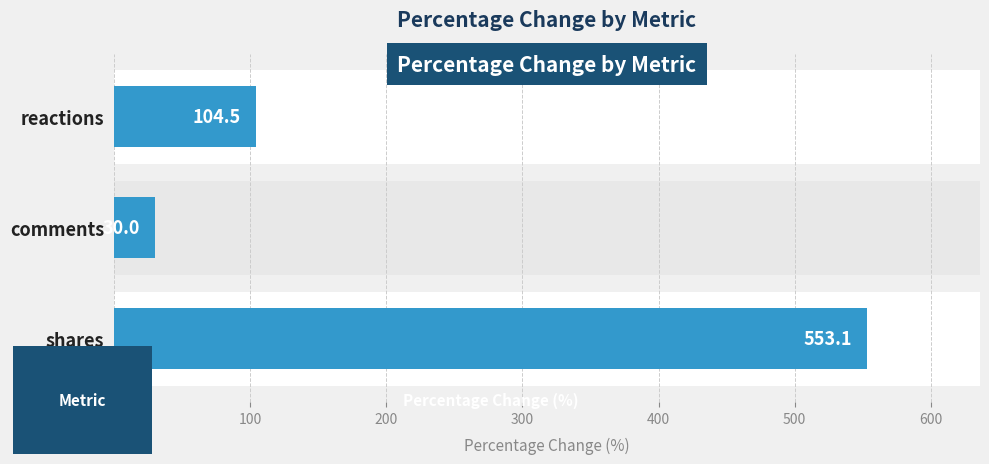

What is the difference between the maximum and minimum values?

523.1